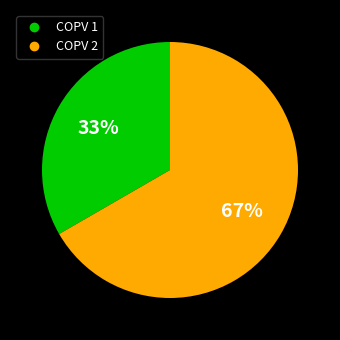

Which category accounts for the majority?

COPV 2